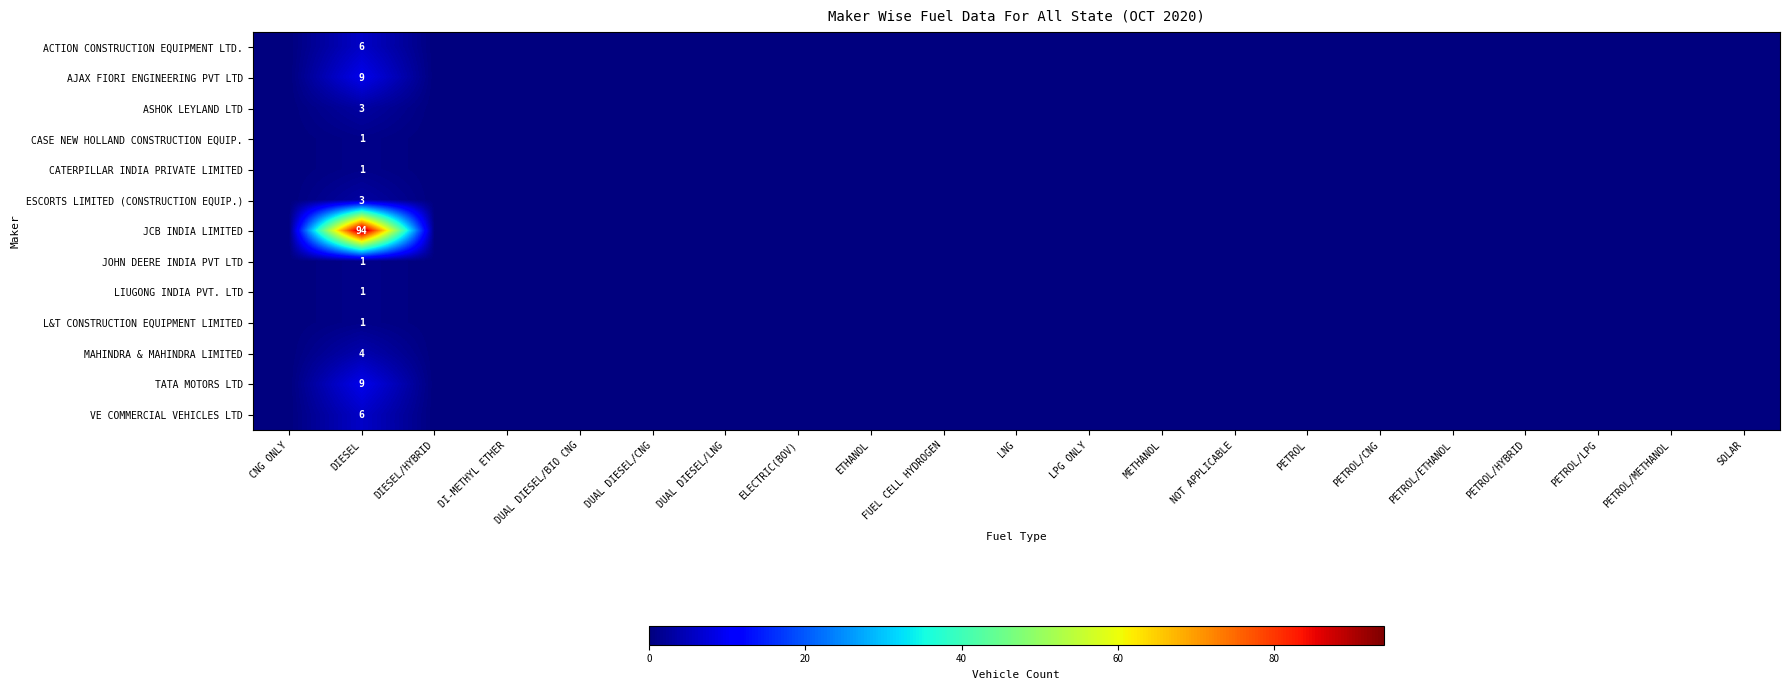

Where is JOHN DEERE INDIA PVT LTD nearest to the value 0?

CNG ONLY